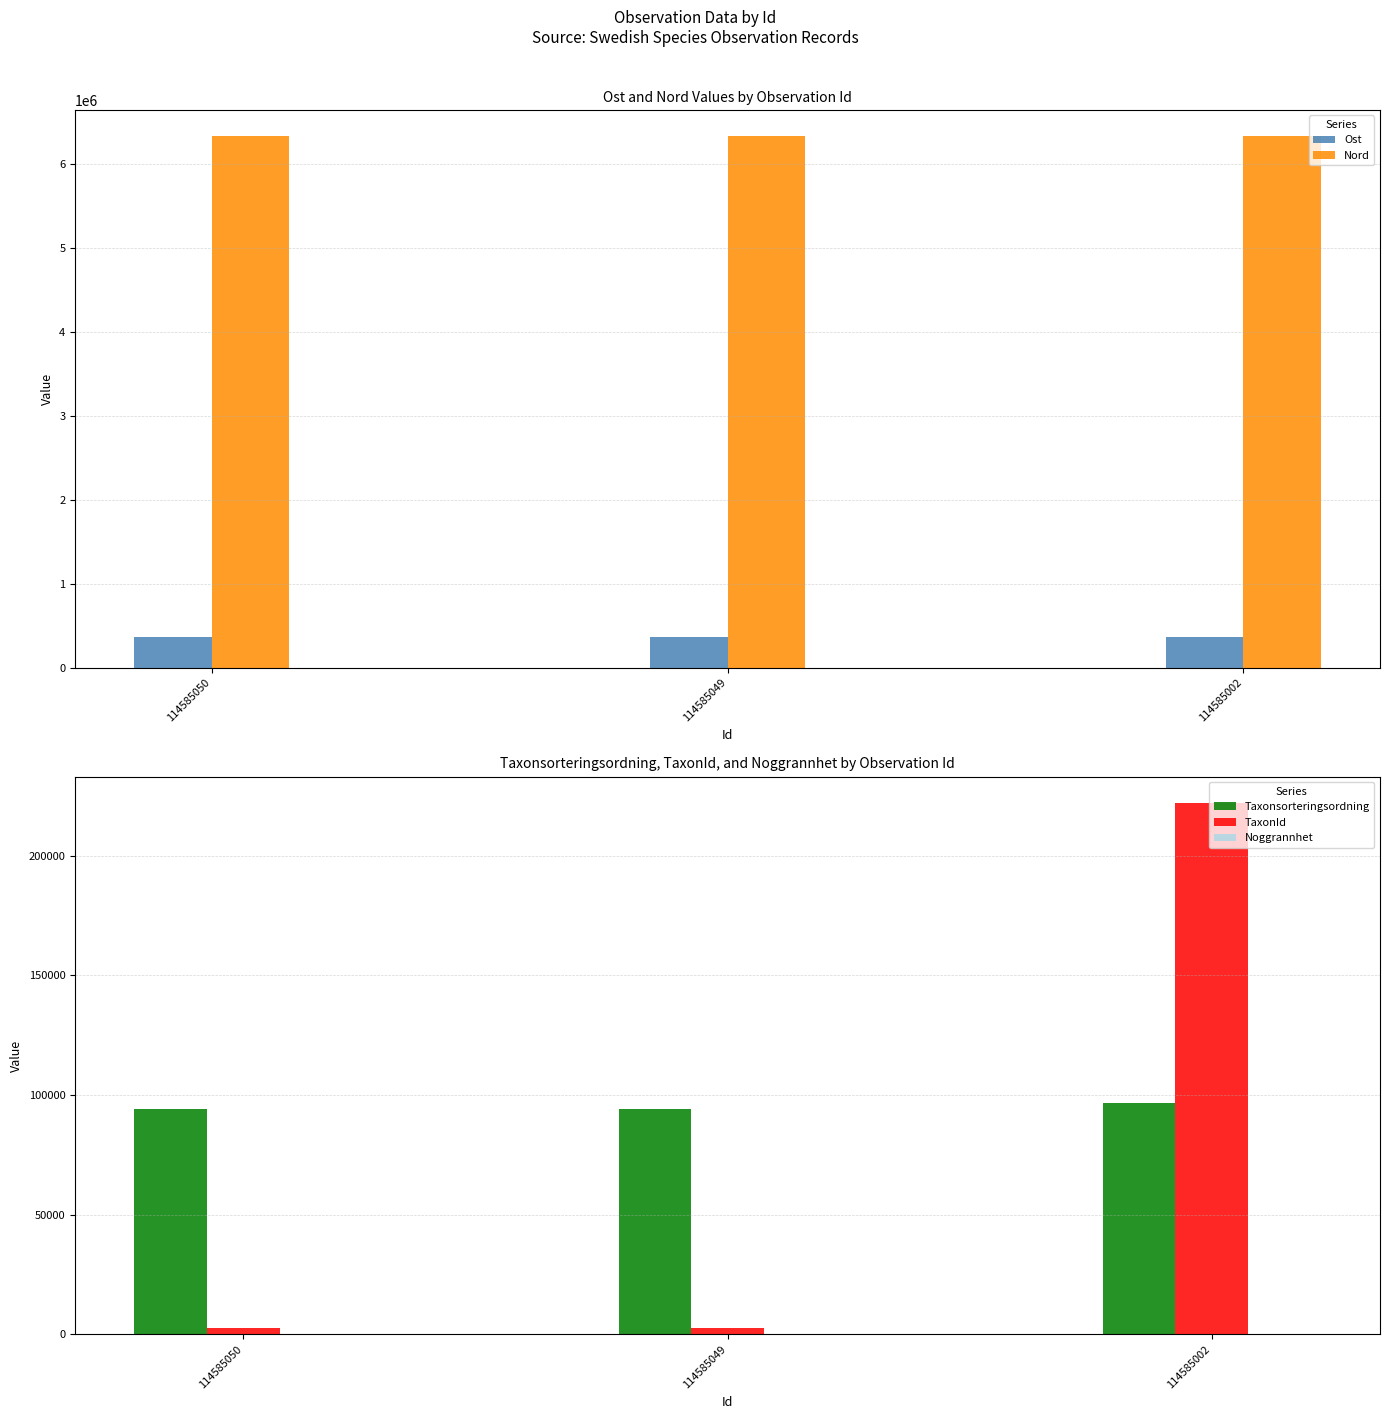

What is the sum of the Taxonsorteringsordning values at 114585049 and 114585050?

188118